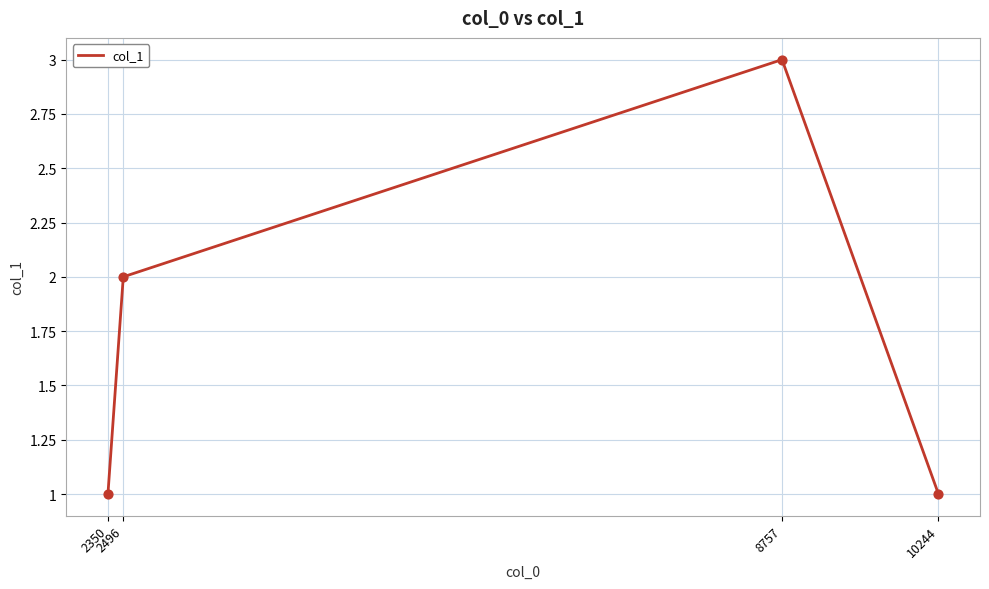

True or false: there are more than 2 points higher than both neighbors.

False